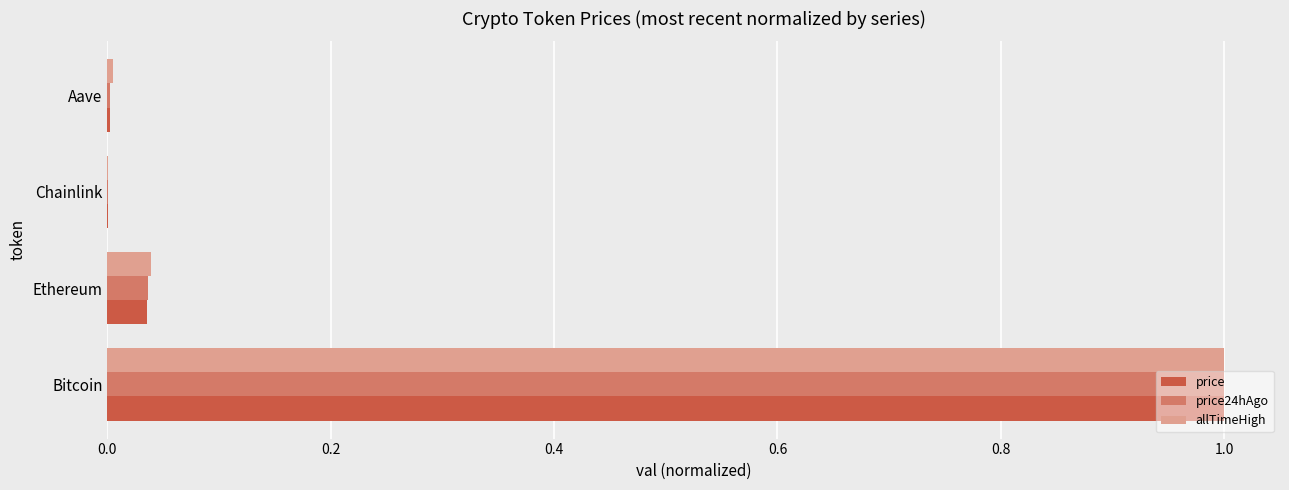

Is the value of price24hAgo at Aave greater than the value of allTimeHigh at Ethereum?

No